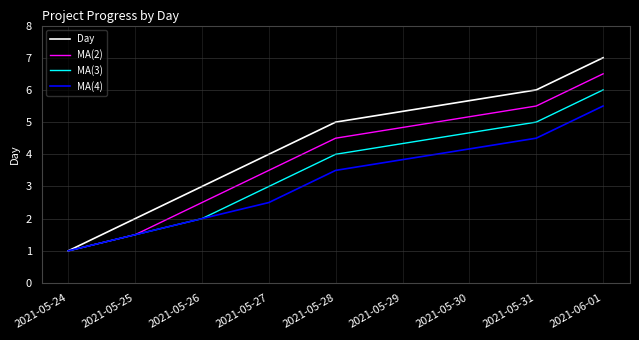

Is the value of MA(4) at 2021-05-28 greater than the value of MA(3) at 2021-05-26?

Yes